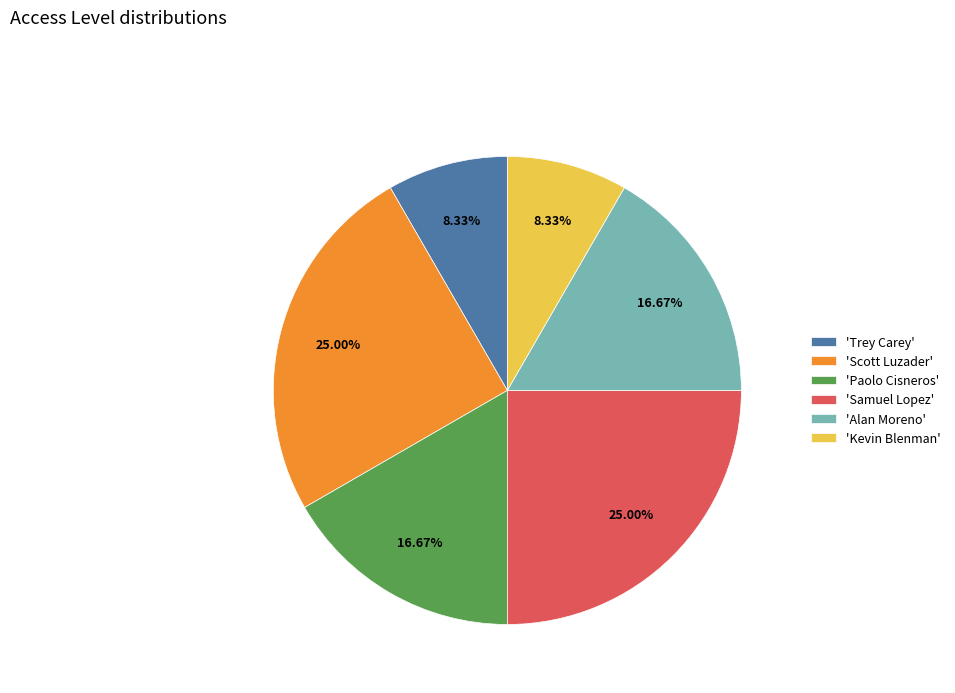

How many slices are in this pie chart?

6